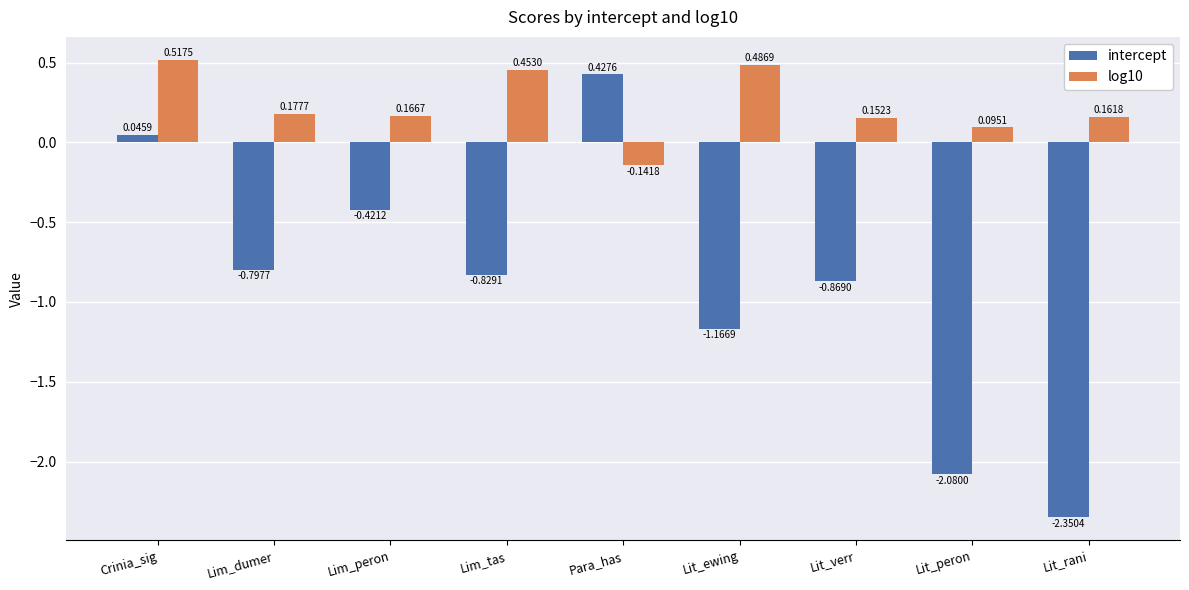

Which series changed the most between Crinia_sig and Lim_tas?

intercept